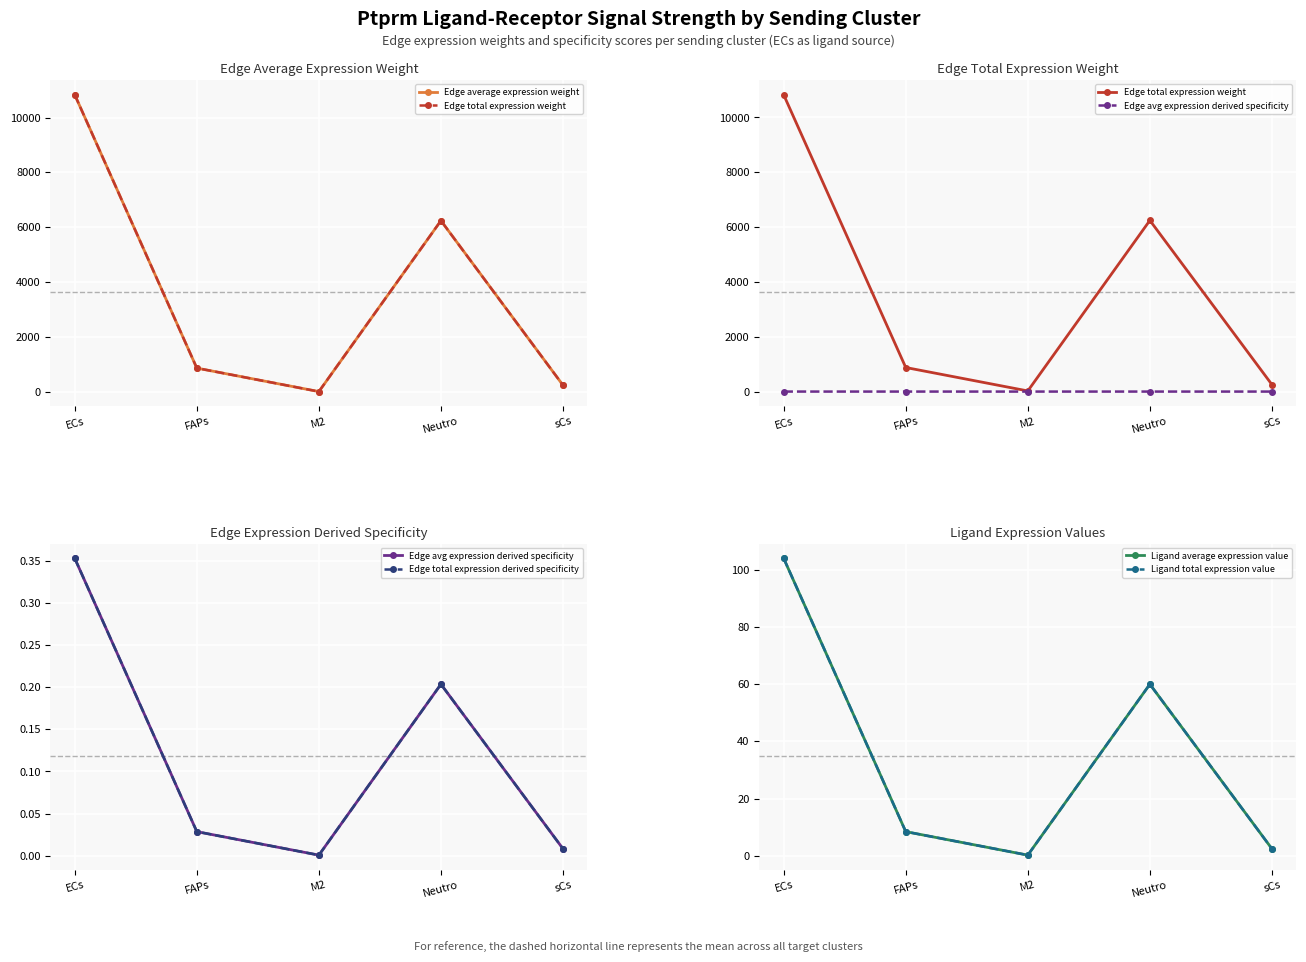

Reading right to left, transcribe all the data shown in this chart.

Edge average expression weight: sCs=253.8	Neutro=6245.0	M2=23.1	FAPs=878.1	ECs=10826.9
Edge total expression weight: sCs=253.8	Neutro=6245.0	M2=23.1	FAPs=878.1	ECs=10826.9
Edge avg expression derived specificity: sCs=0.0	Neutro=0.2	M2=0.0	FAPs=0.0	ECs=0.4
Edge total expression derived specificity: sCs=0.0	Neutro=0.2	M2=0.0	FAPs=0.0	ECs=0.4
Ligand average expression value: sCs=2.4	Neutro=60.0	M2=0.2	FAPs=8.4	ECs=104.1
Ligand total expression value: sCs=2.4	Neutro=60.0	M2=0.2	FAPs=8.4	ECs=104.1